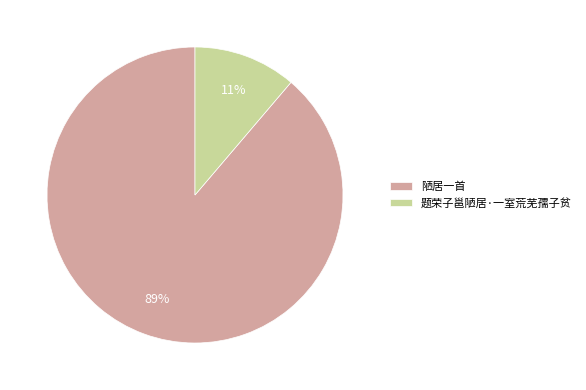

Count the number of slices in the pie.

2